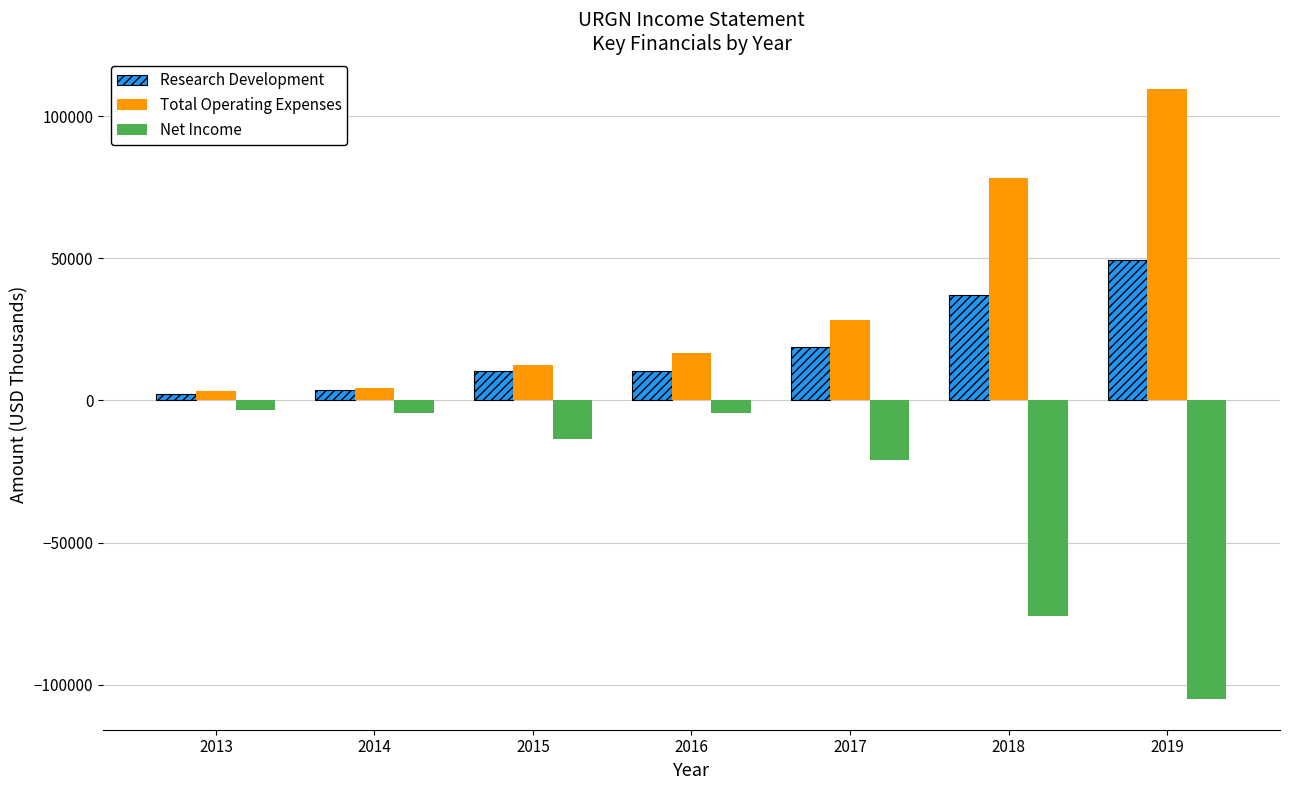

What value does the Research Development series have at 2017, to the nearest 100?

18700